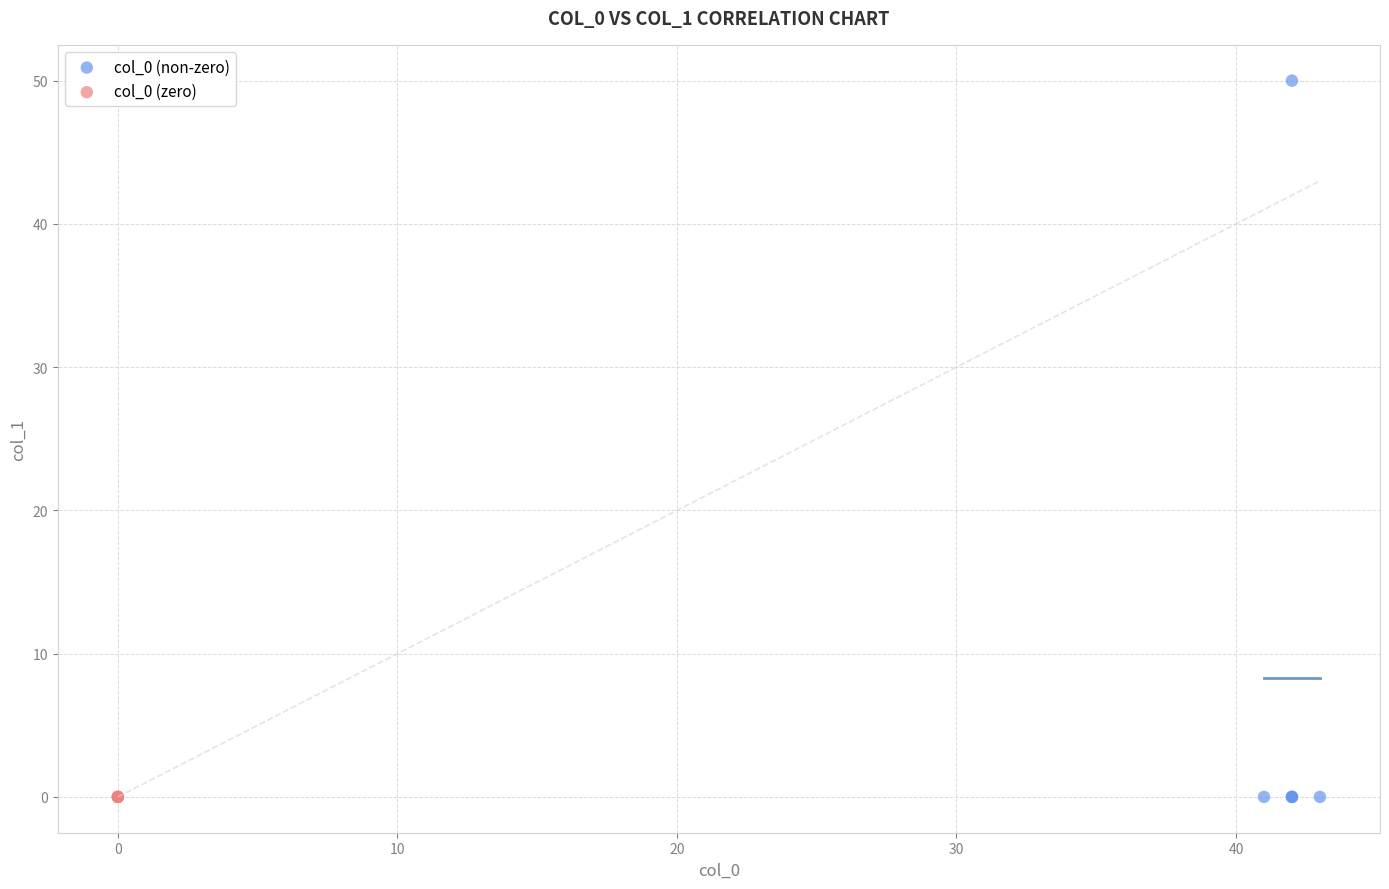

Which series reaches the maximum Y coordinate?

col_0 (non-zero)